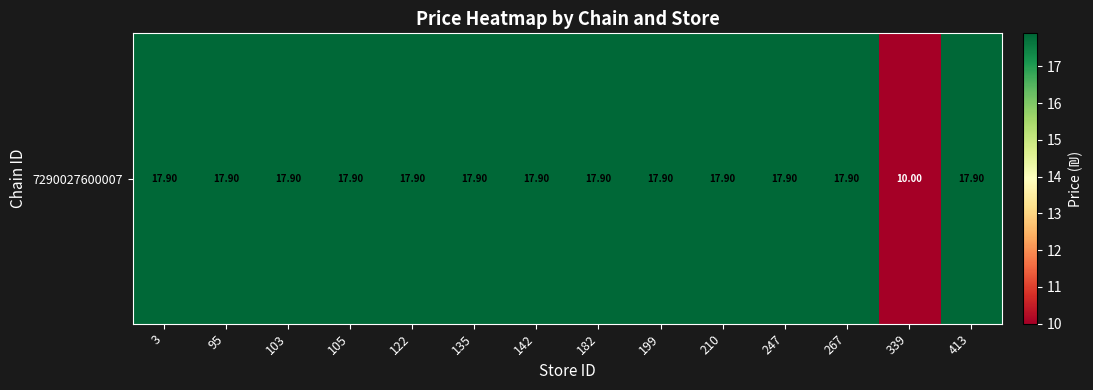

True or false: the data shows 5.8 at 199.

False